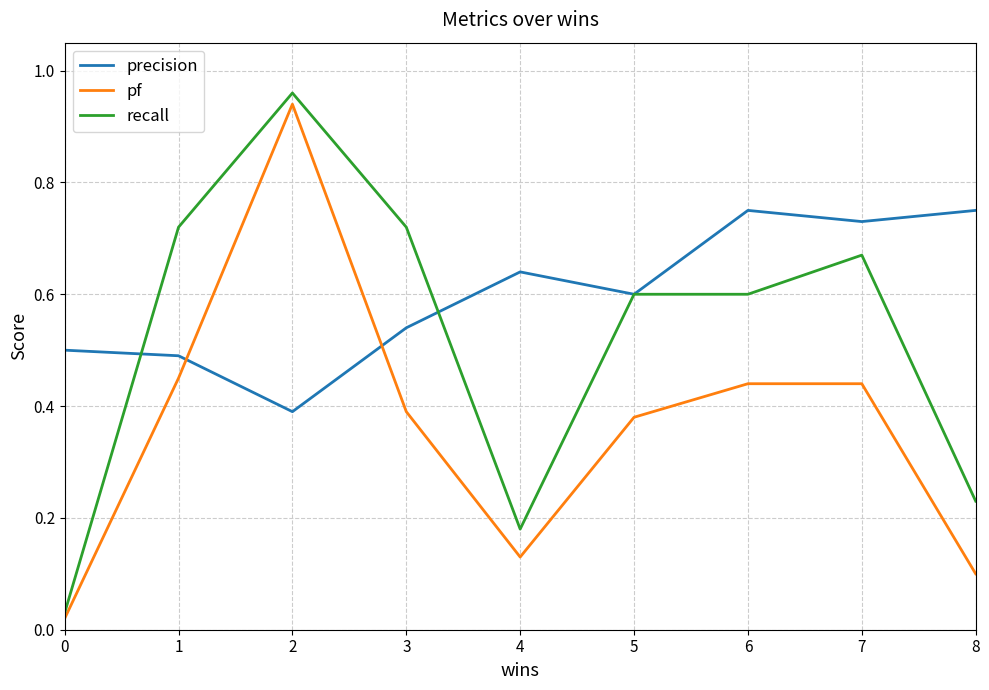

Rank the series by their average value, from lowest to highest.

pf, recall, precision